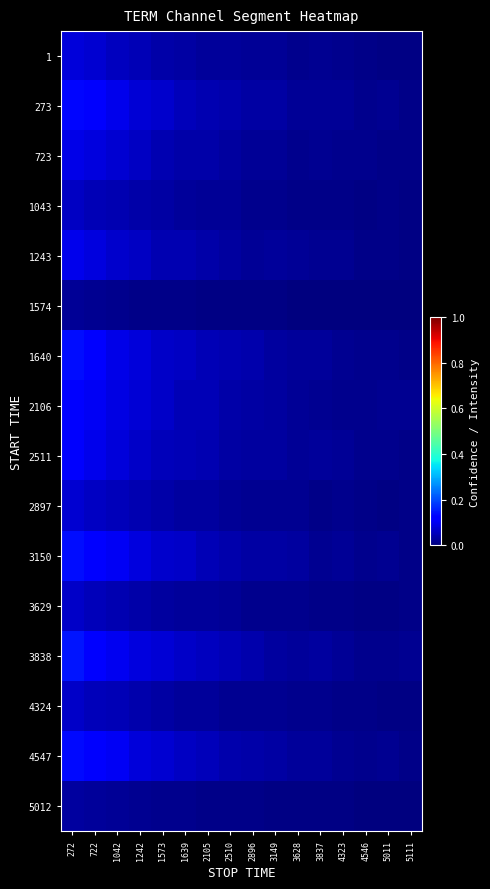

Reading left to right, extract all data points from this chart.

1: 272=0.1	722=0.1	1042=0.1	1242=0.0	1573=0.0	1639=0.0	2105=0.0	2510=0.0	2896=0.0	3149=0.0	3628=0.0	3837=0.0	4323=0.0	4546=0.0	5011=0.0	5111=0.0
273: 272=0.1	722=0.1	1042=0.1	1242=0.1	1573=0.1	1639=0.1	2105=0.0	2510=0.0	2896=0.0	3149=0.0	3628=0.0	3837=0.0	4323=0.0	4546=0.0	5011=0.0	5111=0.0
723: 272=0.1	722=0.1	1042=0.1	1242=0.1	1573=0.0	1639=0.0	2105=0.0	2510=0.0	2896=0.0	3149=0.0	3628=0.0	3837=0.0	4323=0.0	4546=0.0	5011=0.0	5111=0.0
1043: 272=0.1	722=0.0	1042=0.0	1242=0.0	1573=0.0	1639=0.0	2105=0.0	2510=0.0	2896=0.0	3149=0.0	3628=0.0	3837=0.0	4323=0.0	4546=0.0	5011=0.0	5111=0.0
1243: 272=0.1	722=0.1	1042=0.1	1242=0.1	1573=0.0	1639=0.0	2105=0.0	2510=0.0	2896=0.0	3149=0.0	3628=0.0	3837=0.0	4323=0.0	4546=0.0	5011=0.0	5111=0.0
1574: 272=0.0	722=0.0	1042=0.0	1242=0.0	1573=0.0	1639=0.0	2105=0.0	2510=0.0	2896=0.0	3149=0.0	3628=0.0	3837=0.0	4323=0.0	4546=0.0	5011=0.0	5111=0.0
1640: 272=0.1	722=0.1	1042=0.1	1242=0.1	1573=0.1	1639=0.1	2105=0.0	2510=0.0	2896=0.0	3149=0.0	3628=0.0	3837=0.0	4323=0.0	4546=0.0	5011=0.0	5111=0.0
2106: 272=0.1	722=0.1	1042=0.1	1242=0.1	1573=0.1	1639=0.0	2105=0.0	2510=0.0	2896=0.0	3149=0.0	3628=0.0	3837=0.0	4323=0.0	4546=0.0	5011=0.0	5111=0.0
2511: 272=0.1	722=0.1	1042=0.1	1242=0.1	1573=0.1	1639=0.0	2105=0.0	2510=0.0	2896=0.0	3149=0.0	3628=0.0	3837=0.0	4323=0.0	4546=0.0	5011=0.0	5111=0.0
2897: 272=0.1	722=0.1	1042=0.1	1242=0.0	1573=0.0	1639=0.0	2105=0.0	2510=0.0	2896=0.0	3149=0.0	3628=0.0	3837=0.0	4323=0.0	4546=0.0	5011=0.0	5111=0.0
3150: 272=0.1	722=0.1	1042=0.1	1242=0.1	1573=0.1	1639=0.1	2105=0.0	2510=0.0	2896=0.0	3149=0.0	3628=0.0	3837=0.0	4323=0.0	4546=0.0	5011=0.0	5111=0.0
3629: 272=0.1	722=0.1	1042=0.0	1242=0.0	1573=0.0	1639=0.0	2105=0.0	2510=0.0	2896=0.0	3149=0.0	3628=0.0	3837=0.0	4323=0.0	4546=0.0	5011=0.0	5111=0.0
3838: 272=0.1	722=0.1	1042=0.1	1242=0.1	1573=0.1	1639=0.1	2105=0.1	2510=0.0	2896=0.0	3149=0.0	3628=0.0	3837=0.0	4323=0.0	4546=0.0	5011=0.0	5111=0.0
4324: 272=0.1	722=0.1	1042=0.0	1242=0.0	1573=0.0	1639=0.0	2105=0.0	2510=0.0	2896=0.0	3149=0.0	3628=0.0	3837=0.0	4323=0.0	4546=0.0	5011=0.0	5111=0.0
4547: 272=0.1	722=0.1	1042=0.1	1242=0.1	1573=0.1	1639=0.1	2105=0.1	2510=0.0	2896=0.0	3149=0.0	3628=0.0	3837=0.0	4323=0.0	4546=0.0	5011=0.0	5111=0.0
5012: 272=0.0	722=0.0	1042=0.0	1242=0.0	1573=0.0	1639=0.0	2105=0.0	2510=0.0	2896=0.0	3149=0.0	3628=0.0	3837=0.0	4323=0.0	4546=0.0	5011=0.0	5111=0.0